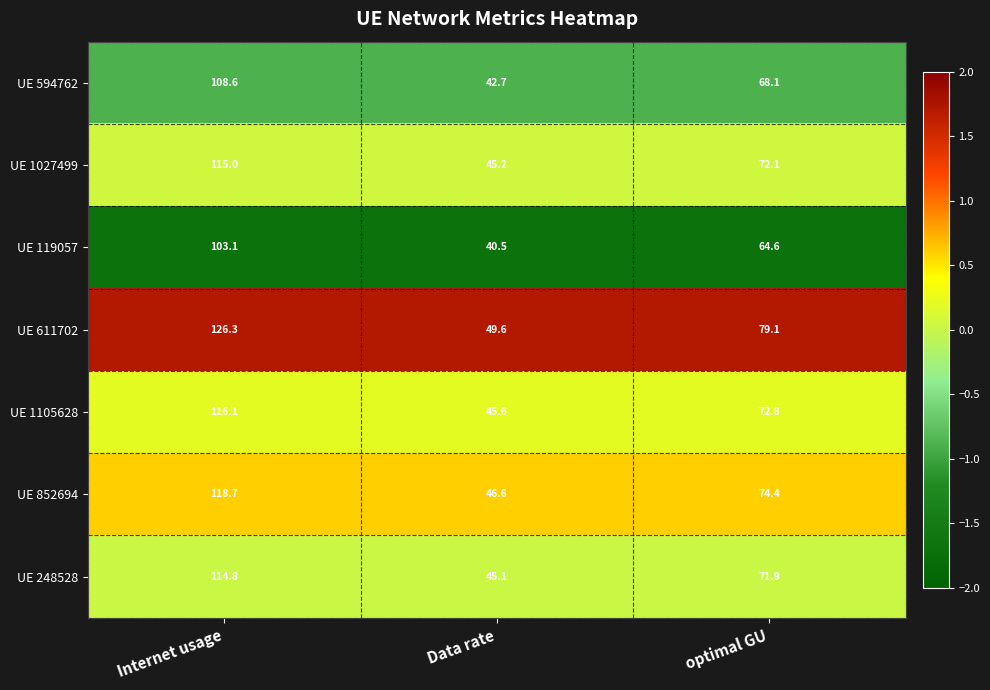

Which series has the largest range (max minus min)?

UE 611702